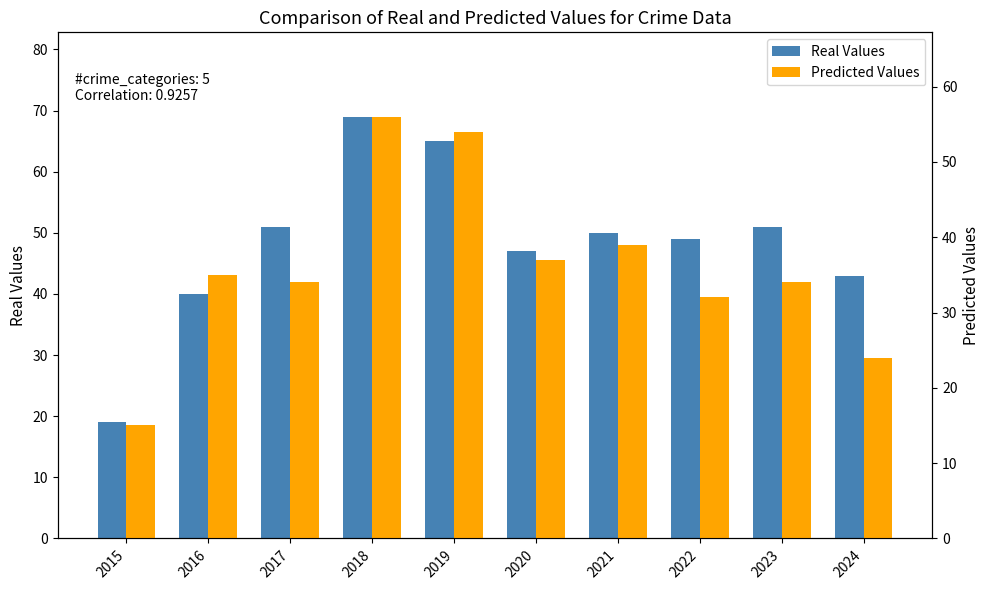

At which category is the sum across all series the highest?

2018